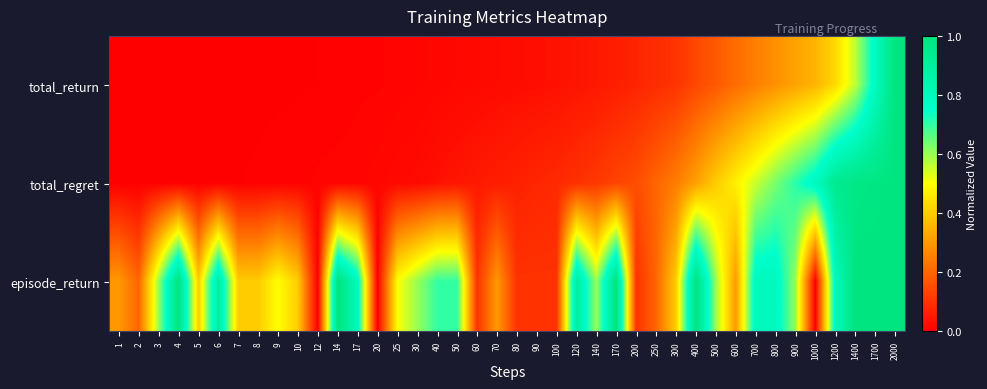

How many distinct data groups are displayed?

3